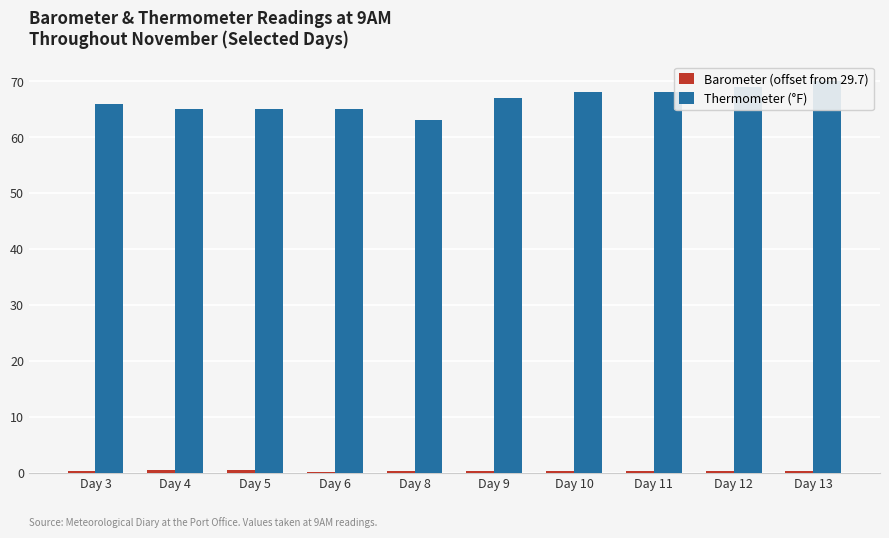

How many data points does each series have?

10